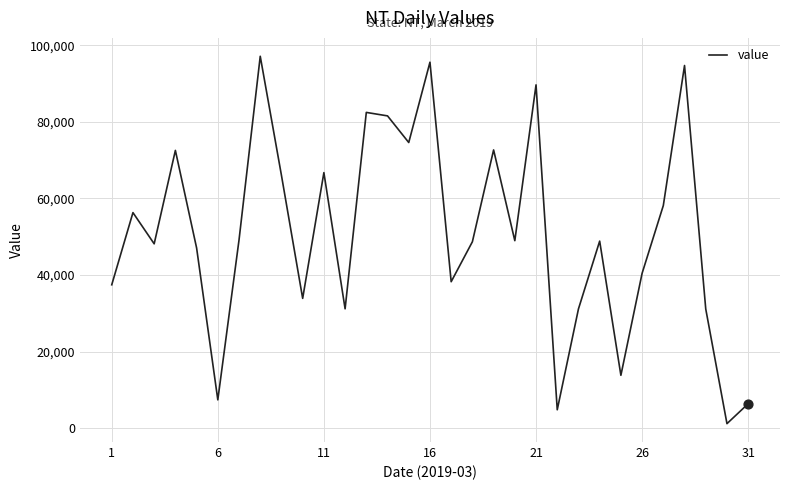

What is the difference between the maximum and minimum values?

96031